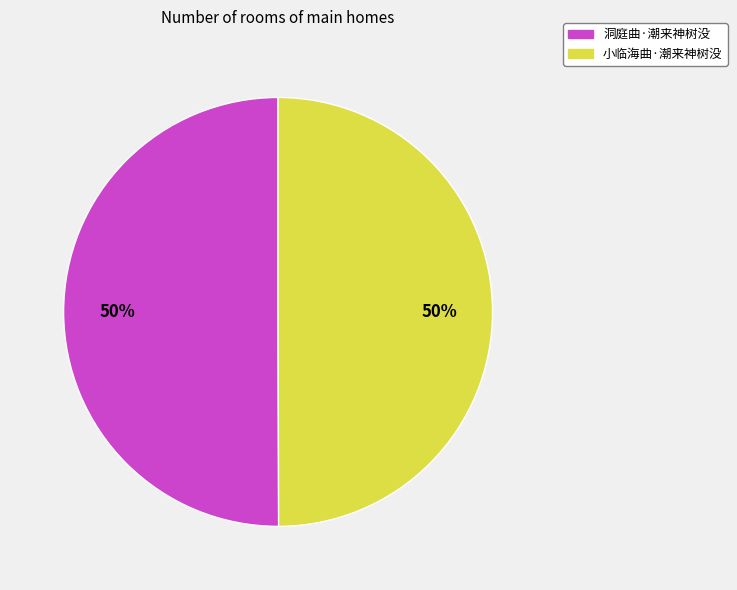

To the nearest percent, what portion does 洞庭曲·潮来神树没 represent?

50%